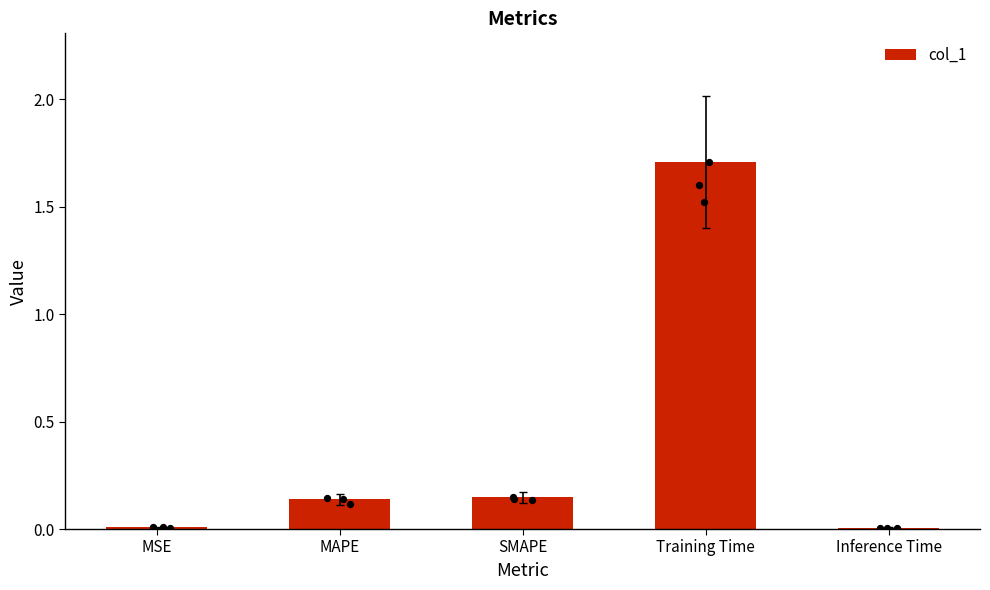

Which has a higher value, SMAPE or MSE?

SMAPE